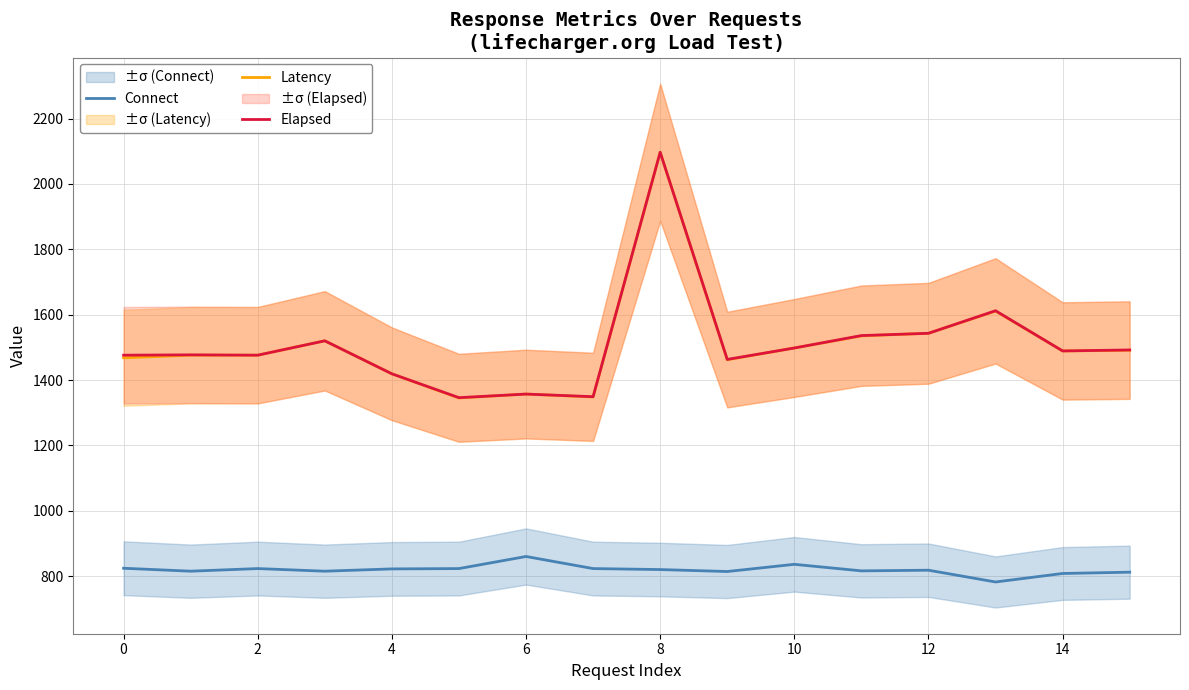

What is the difference between the maximum and minimum values in the Elapsed series?

751